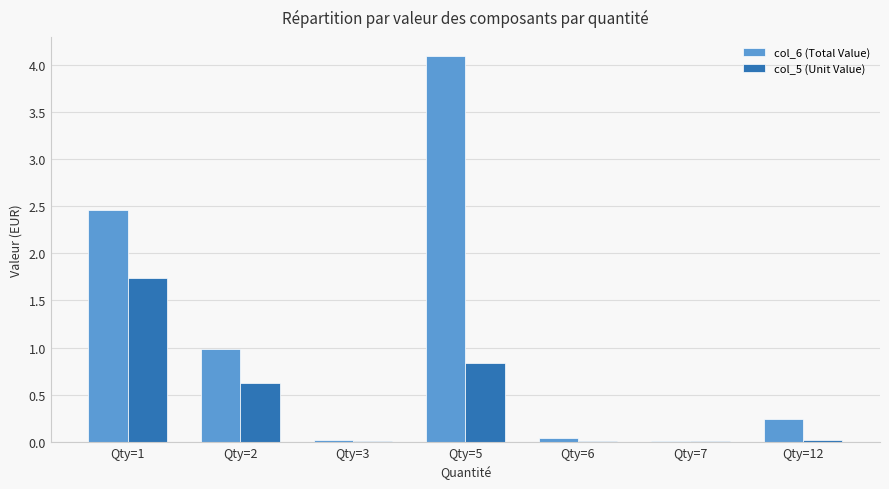

Are the bars grouped side by side (vs. stacked)?

Yes